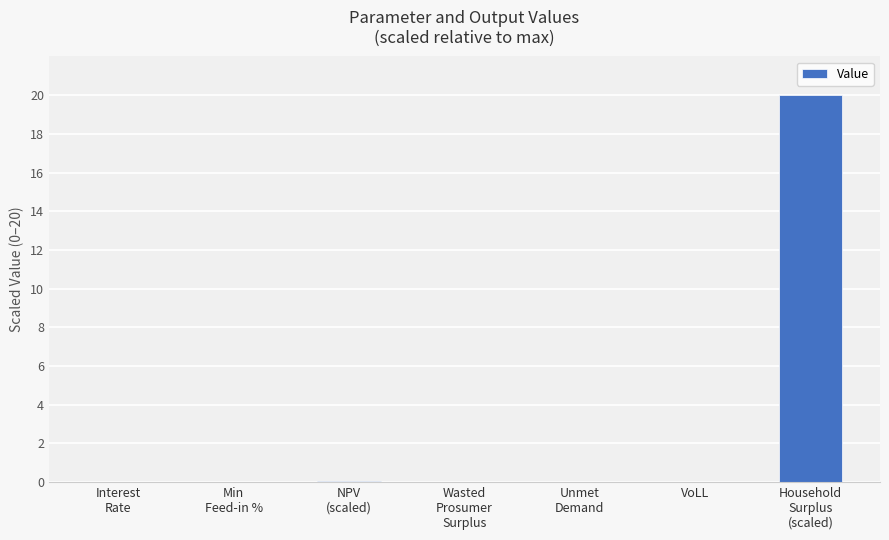

What is the sum of all values?

20.1